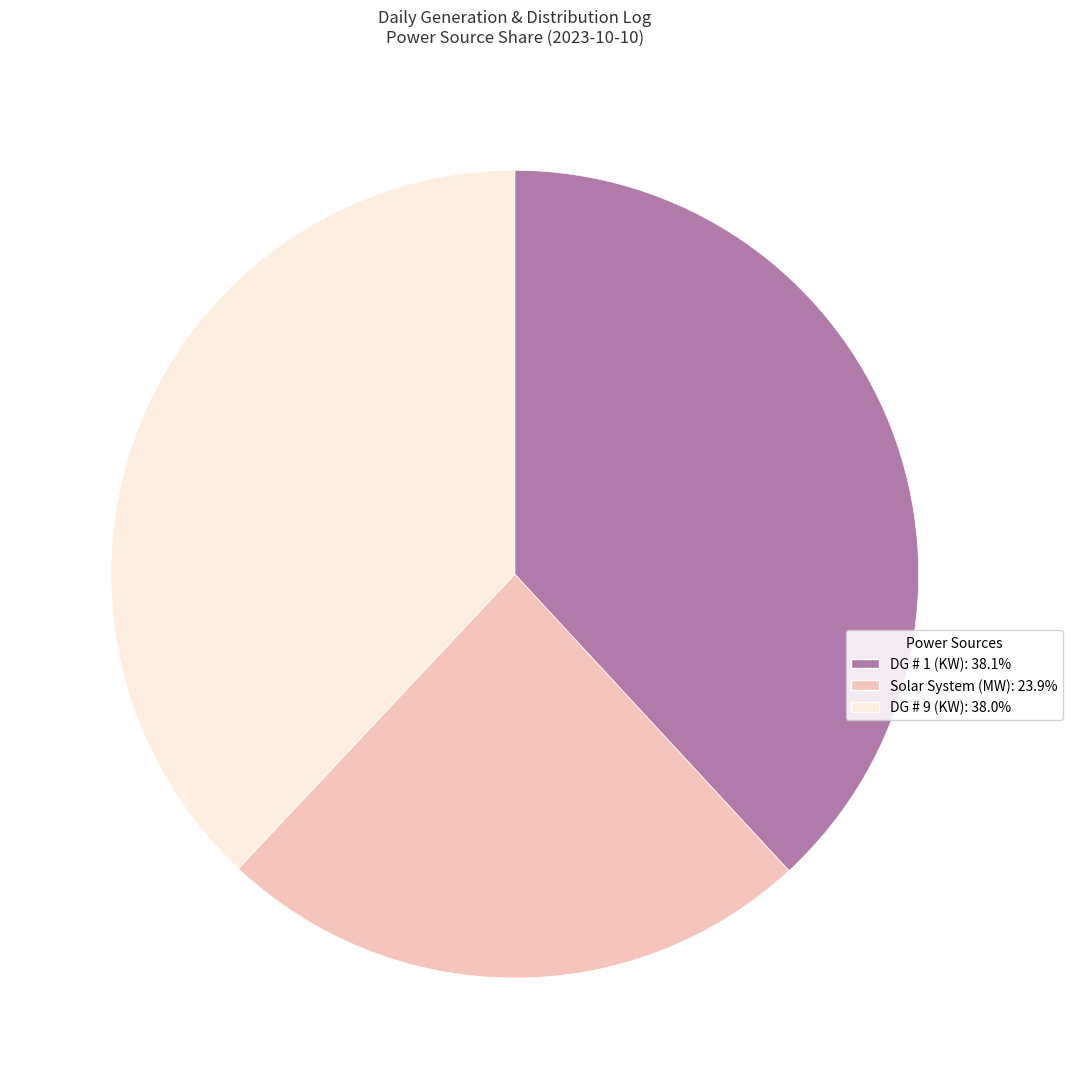

Is there any slice that represents more than half of the pie?

No